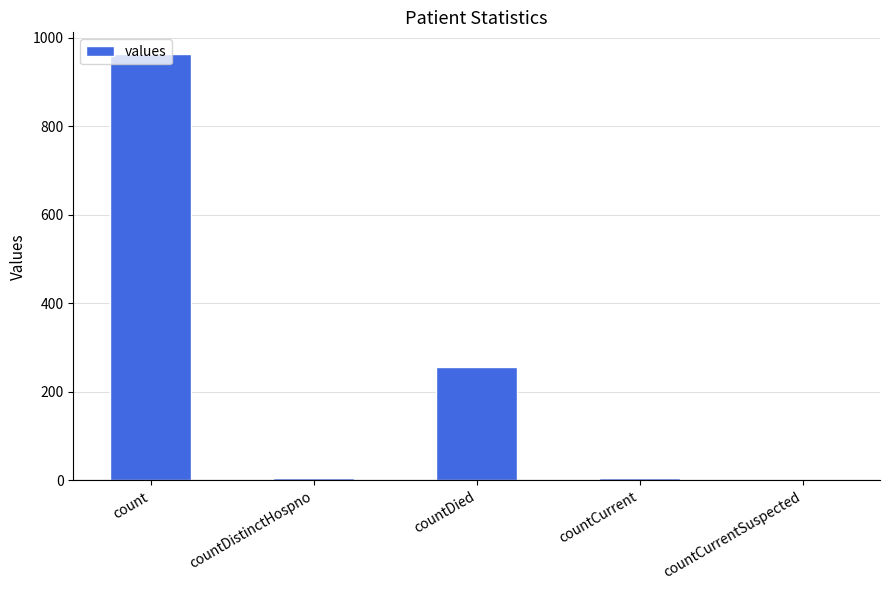

Between count and countDistinctHospno, which is larger?

count